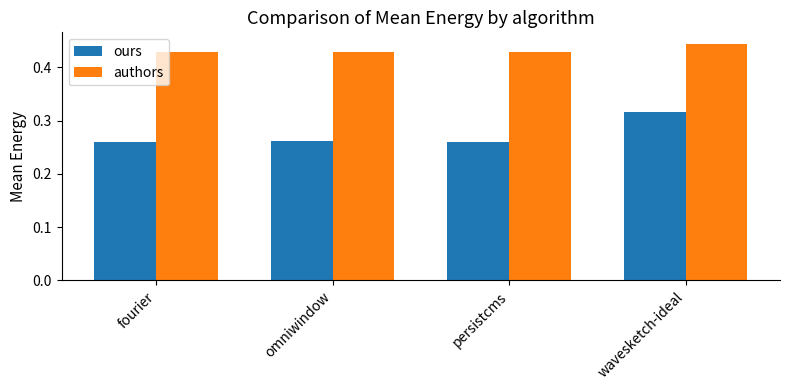

What is the difference between the highest and lowest values at wavesketch-ideal?

0.1